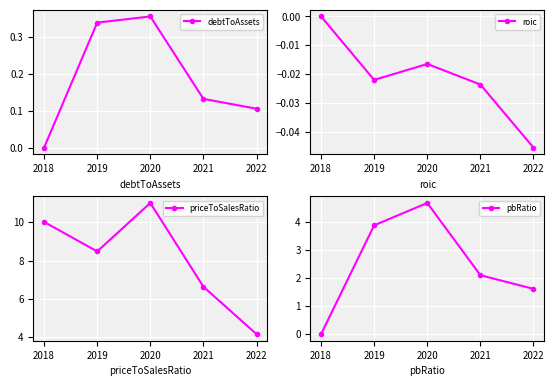

At which category is the sum across all series the highest?

2020